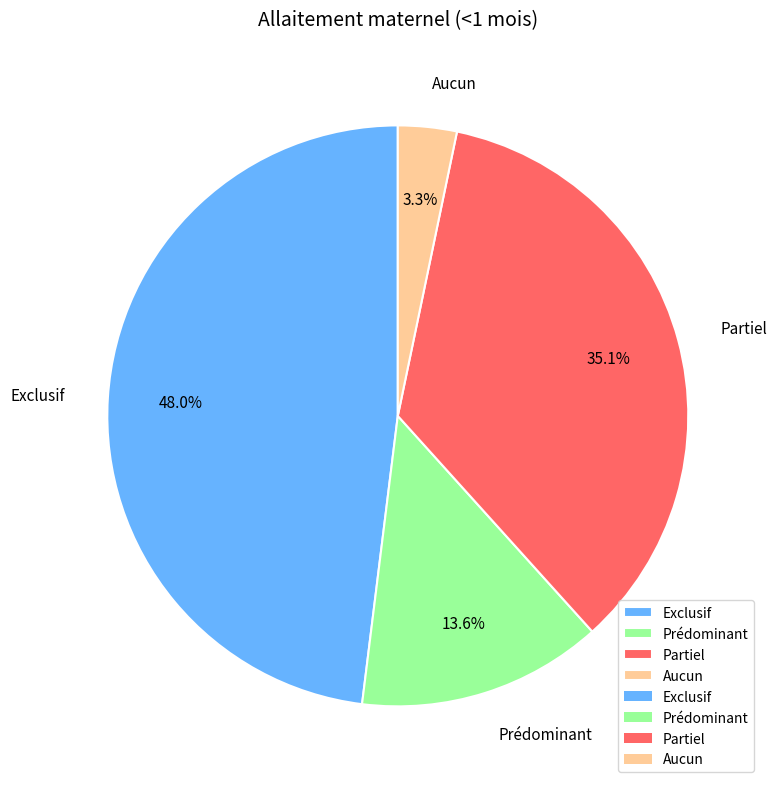

To the nearest percent, what is the difference between the Aucun and Exclusif slice percentages?

45%